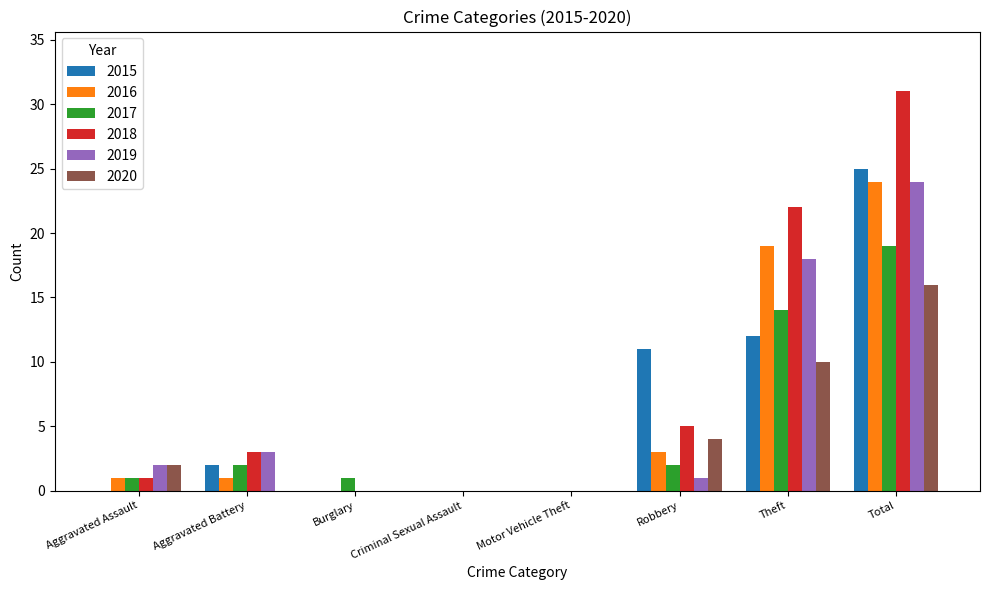

What is the highest value of the 2019 series?

24